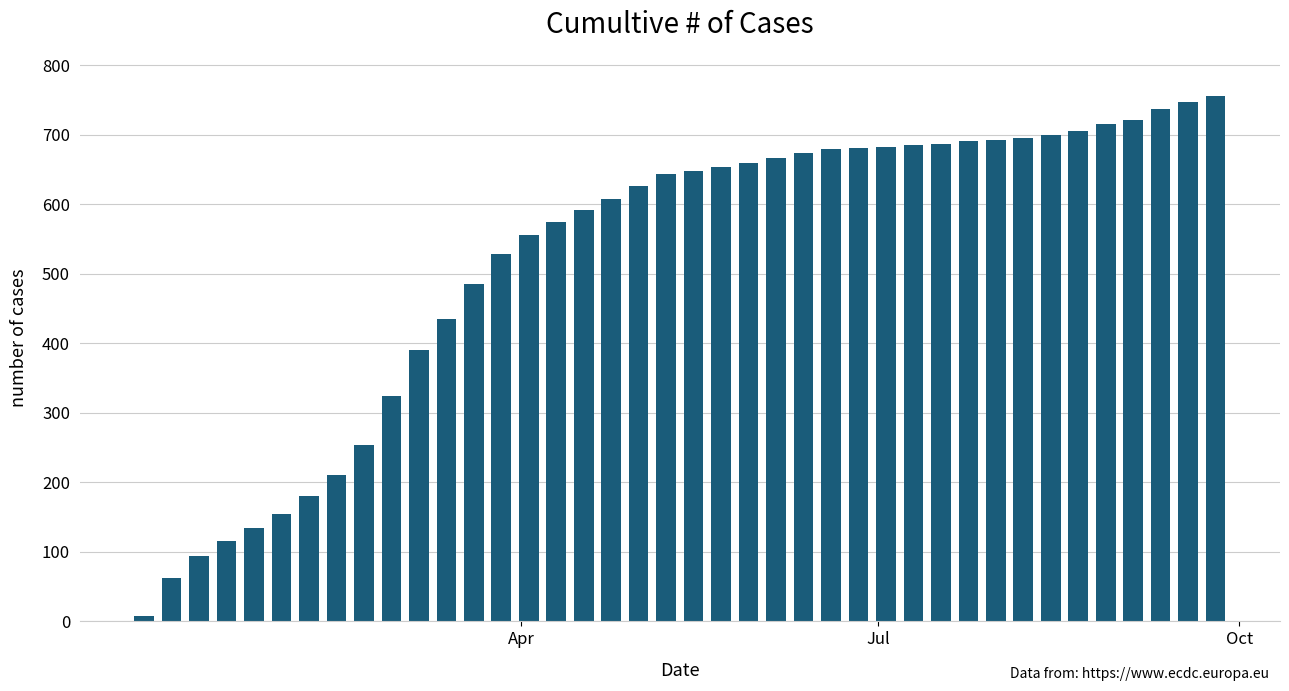

Are the bars horizontal?

No